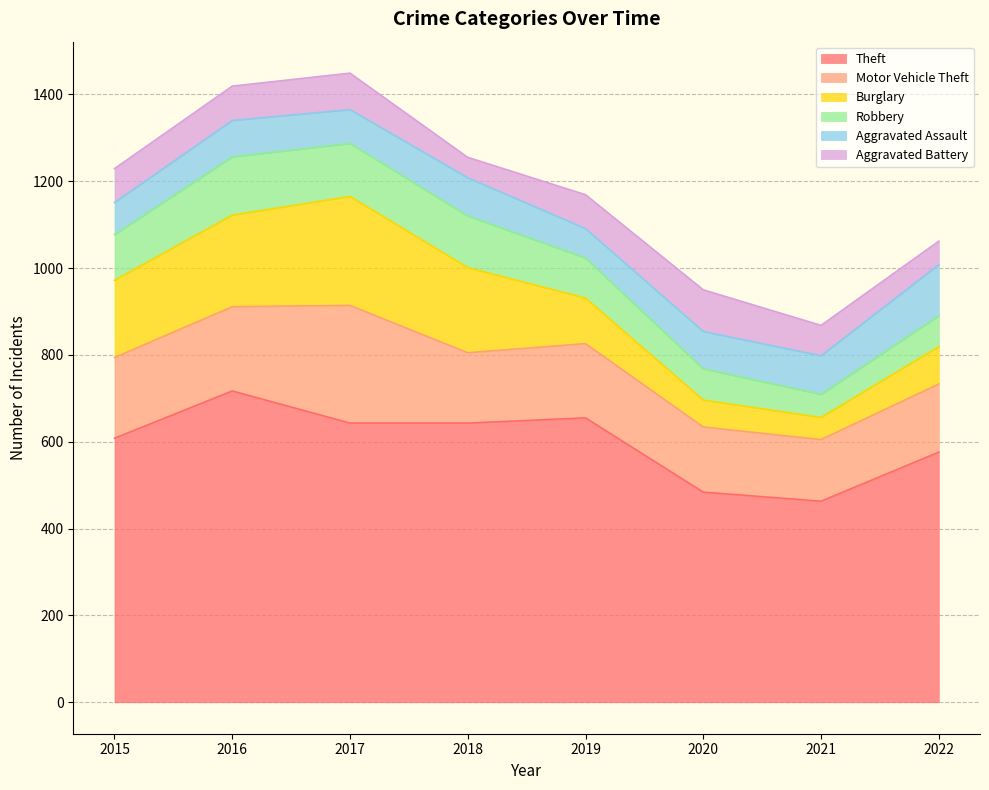

True or false: Aggravated Assault has more than 1 points higher than both neighbors.

True